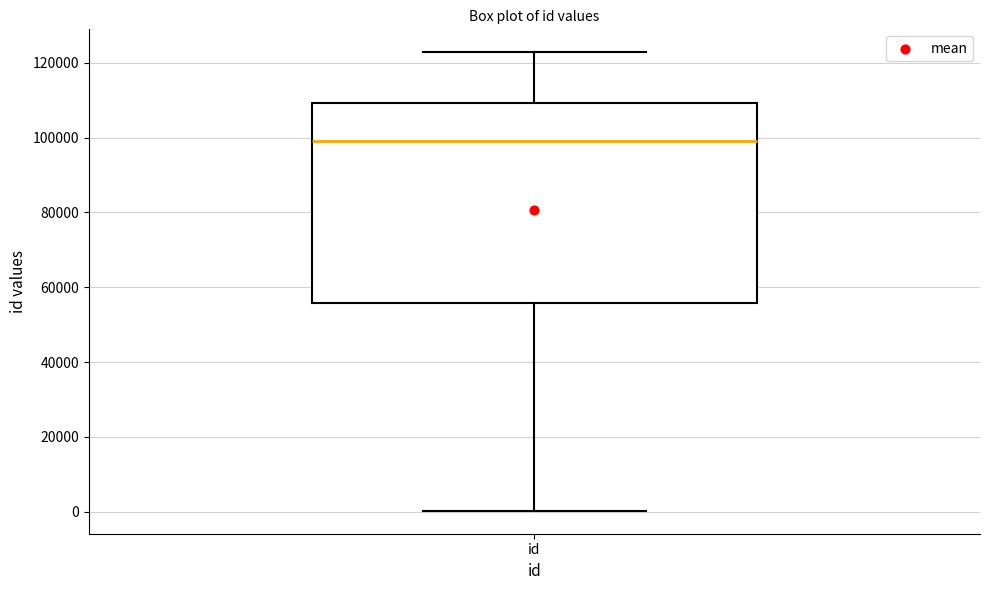

Transcribe this box plot: give where the median line is, the range the box spans, and where the two whiskers end, as read against the y-axis. The values are not printed on the chart, so give them approximately, as read against the axis.

median 98000, box 56000 to 110000, whiskers 0 to 122000